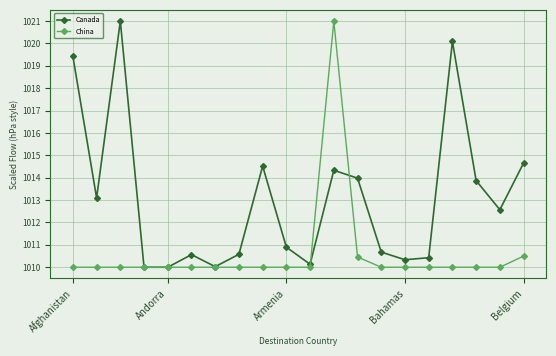

What are all the series names shown in the legend?

Canada, China